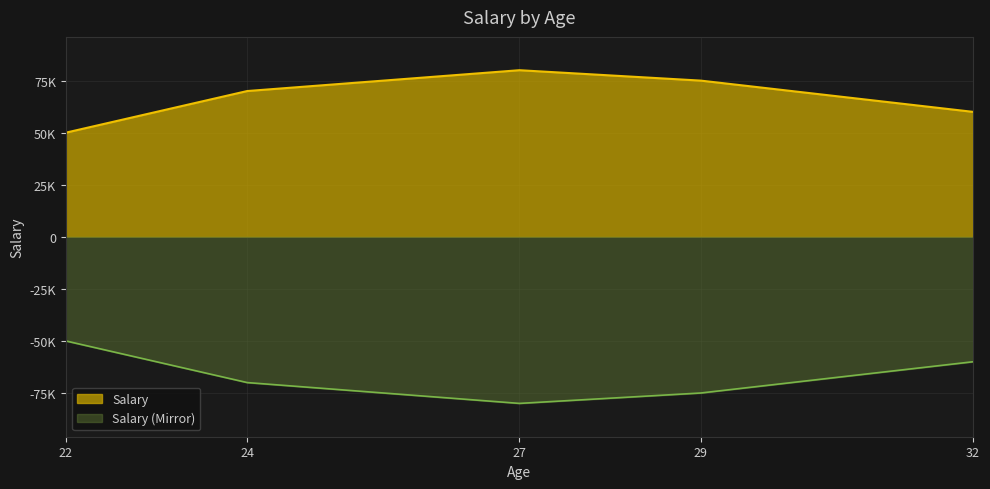

Rank the categories by value from lowest to highest.

22, 32, 24, 29, 27